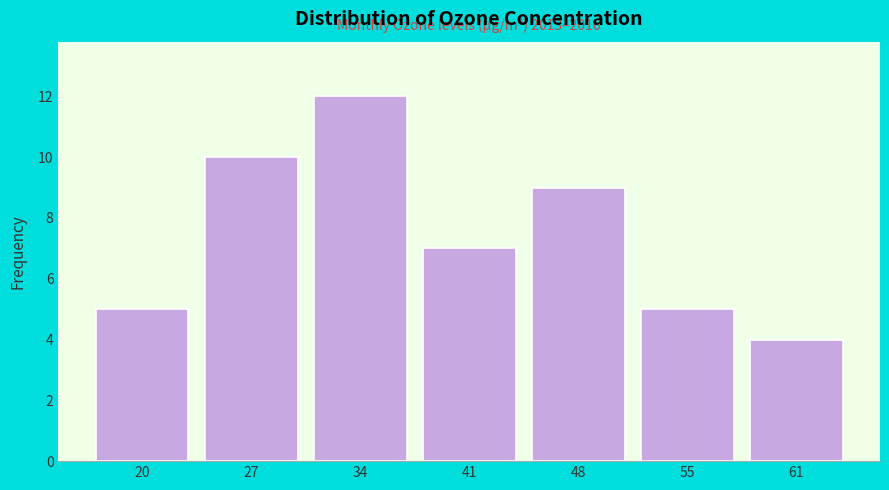

Reading left to right, extract all data points from this chart.

5	10	12	7	9	5	4